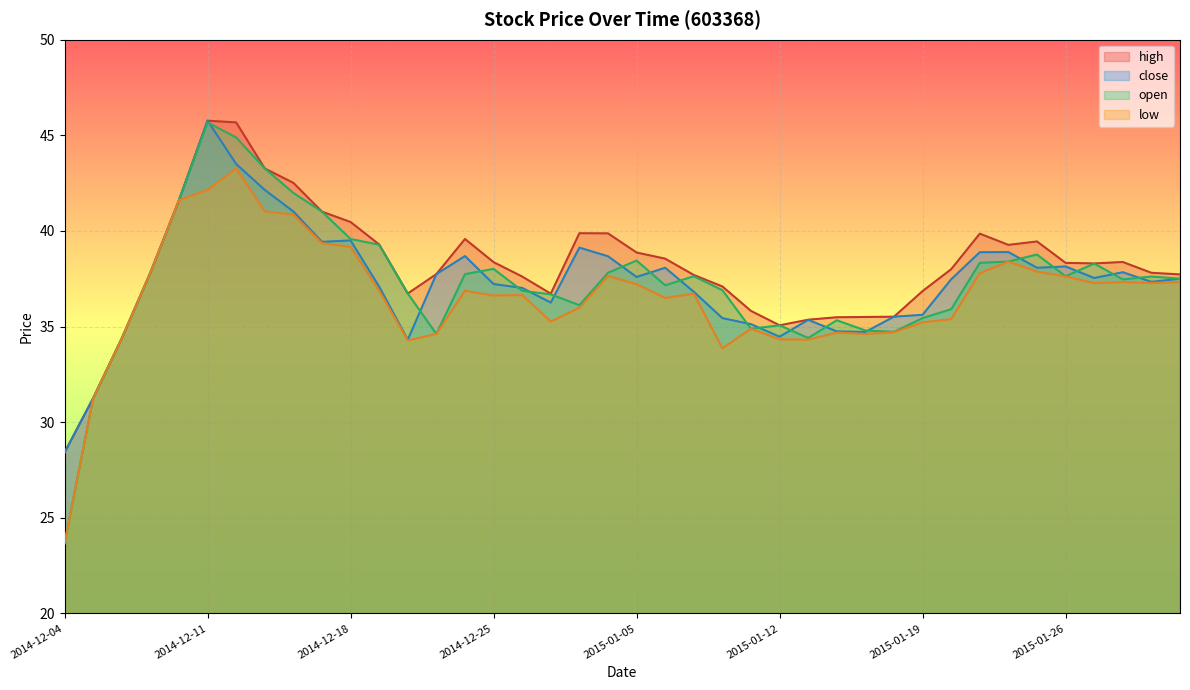

What is the spread (max minus min) of values at 2014-12-04?

4.7